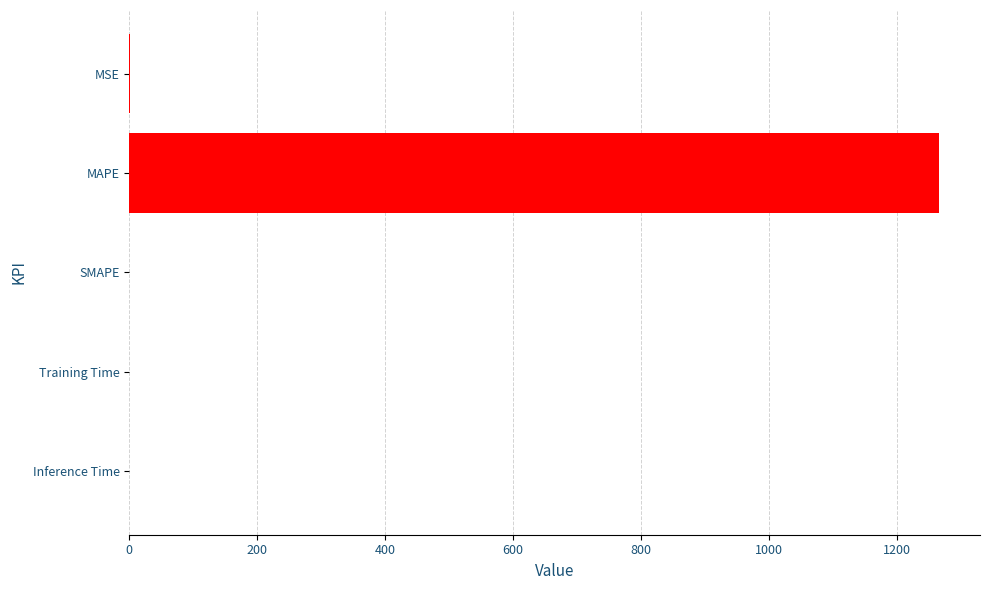

Which has a higher value, SMAPE or MAPE?

MAPE